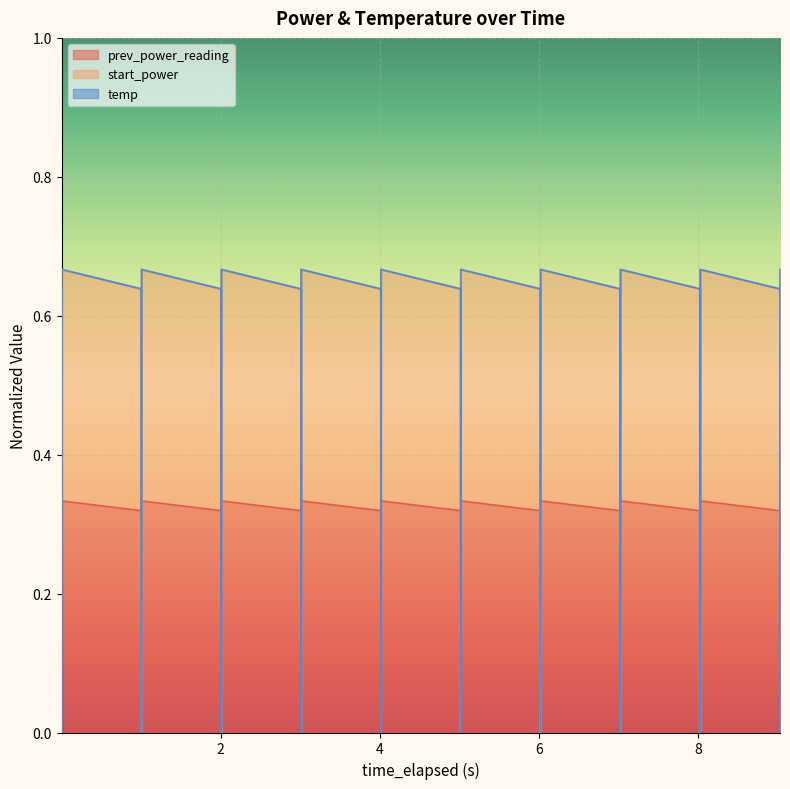

True or false: start_power and prev_power_reading cross at least once.

False